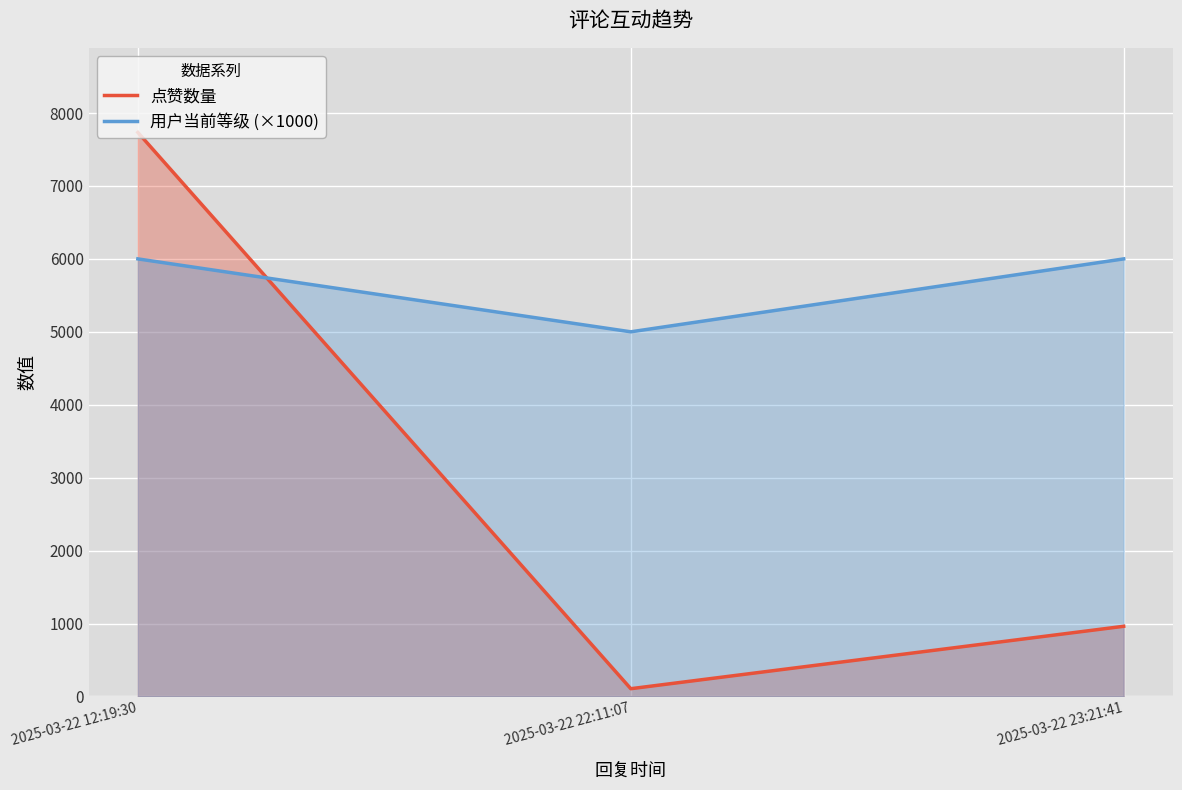

Where is 用户当前等级 (×1000) nearest to the value 5500?

2025-03-22 12:19:30